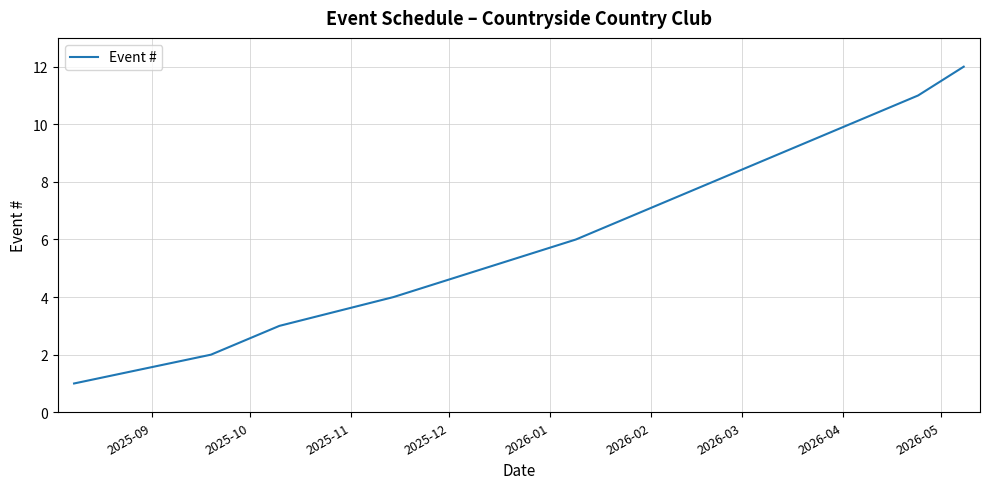

What is the difference between the maximum and minimum values?

11